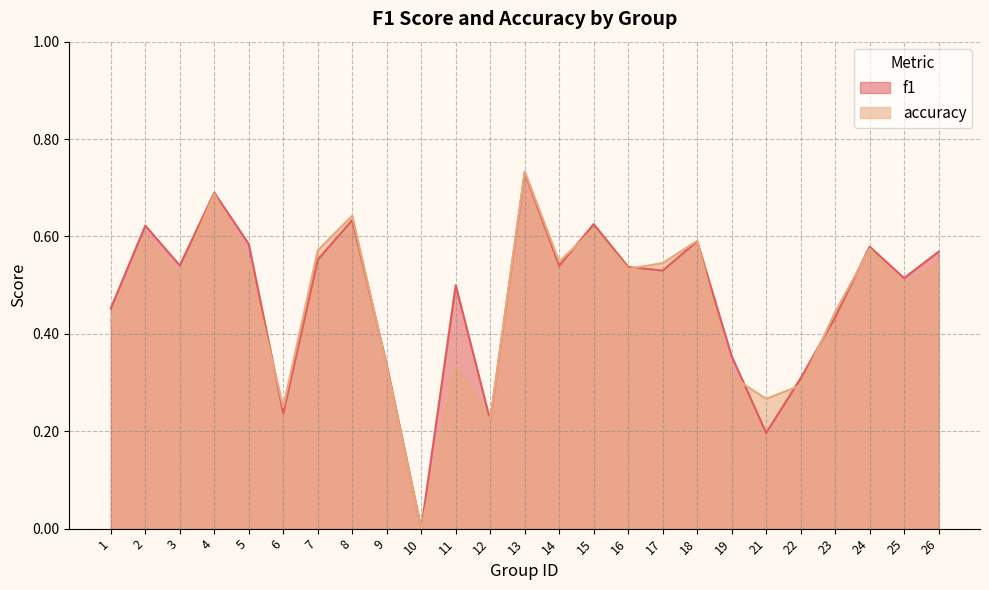

What is the approximate value of f1 at 17?

0.5